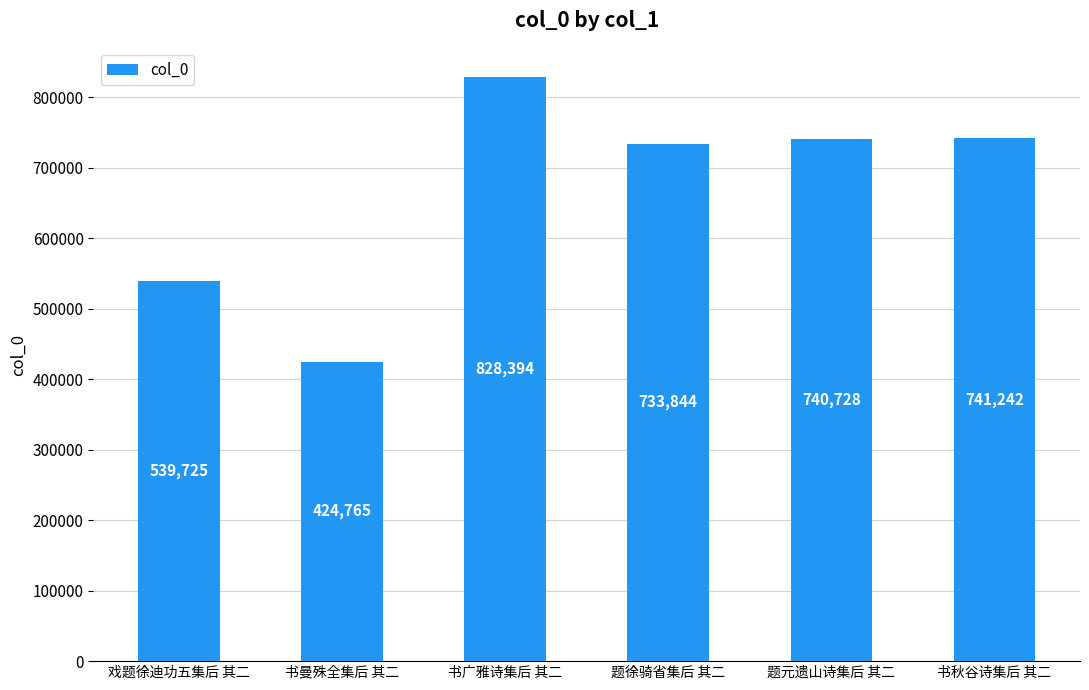

What position from the right is 书秋谷诗集后 其二?

1